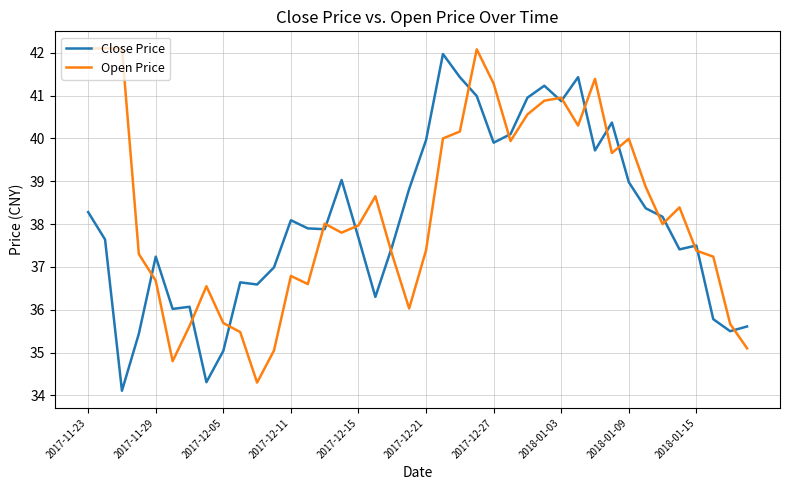

Count the number of categories in the chart.

40